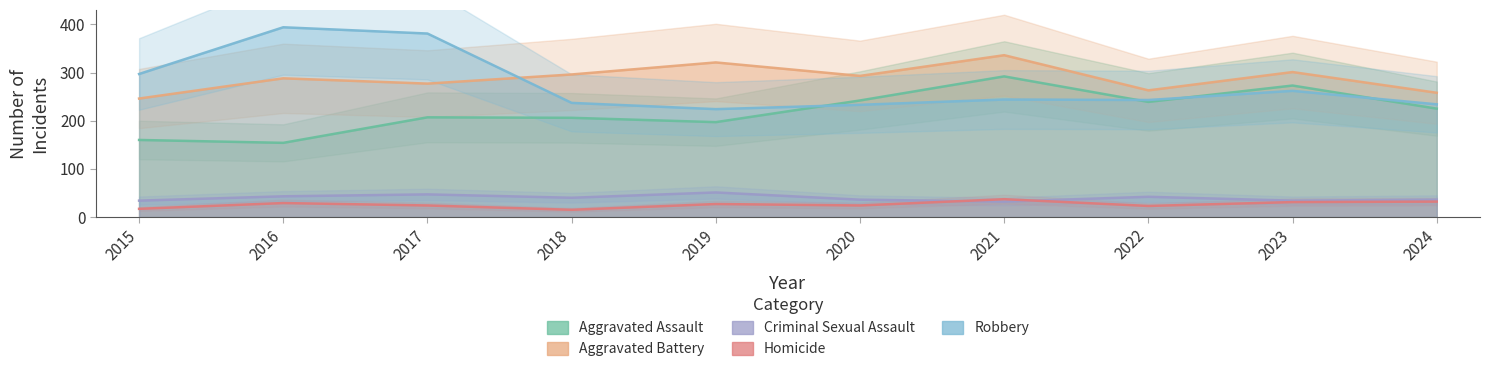

What is the sum of the Aggravated Assault values at 2016 and 2017?

361